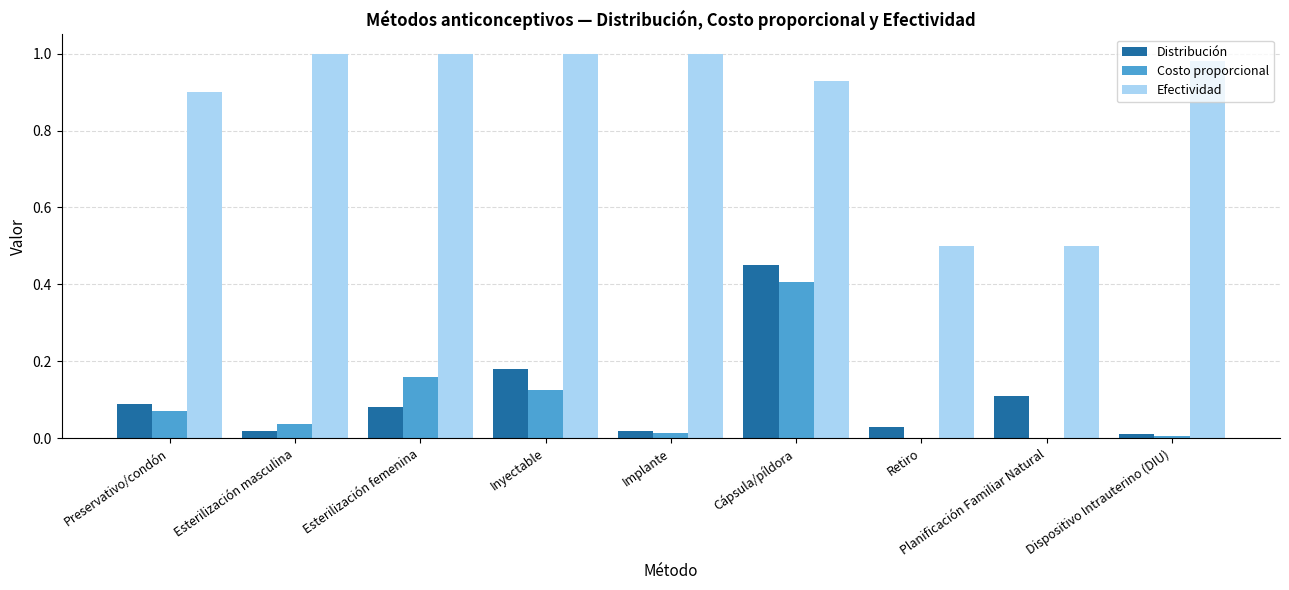

Which series has the largest total across all categories?

Efectividad